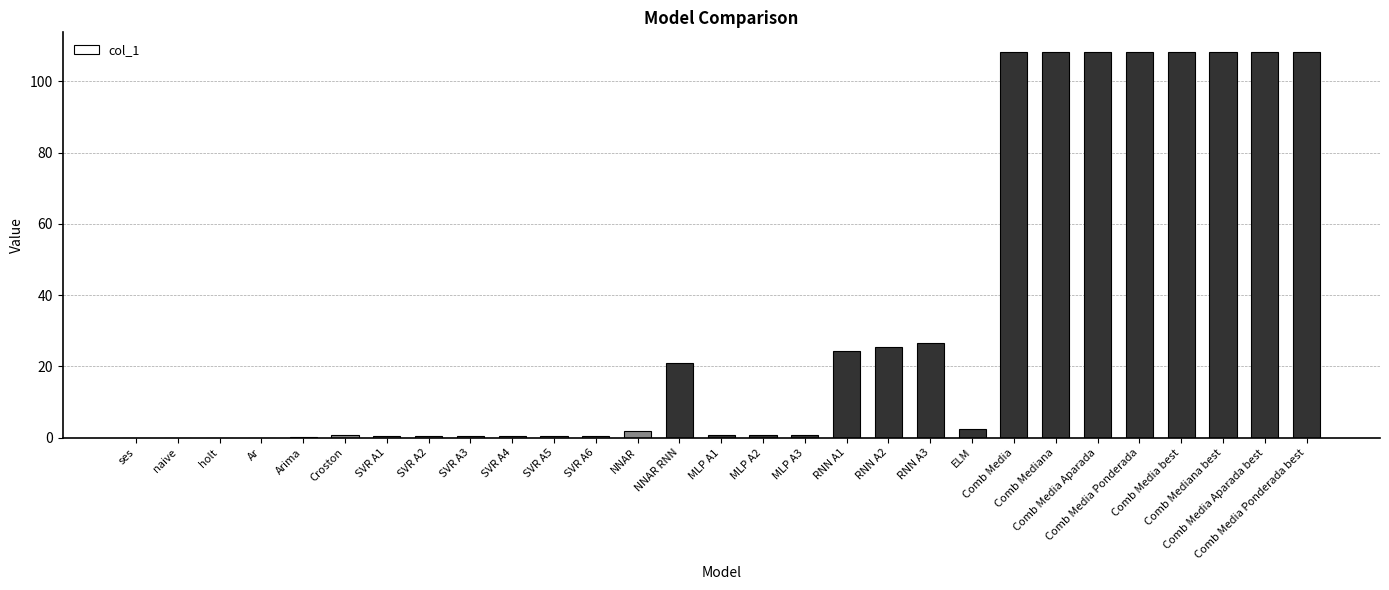

What is the greatest value displayed?

108.3